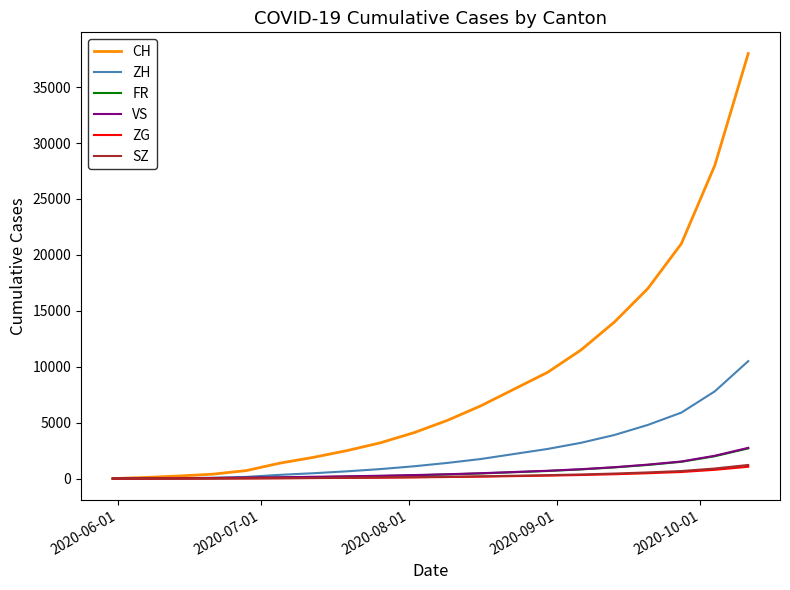

Which series has the largest total across all categories?

CH